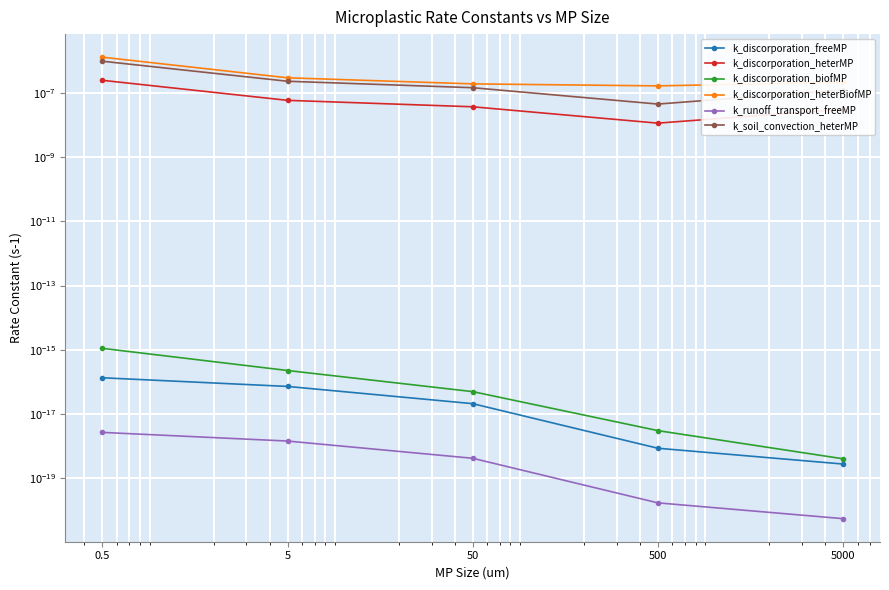

The value of k_discorporation_heterBiofMP at 5000 is 0.0. True or false?

False